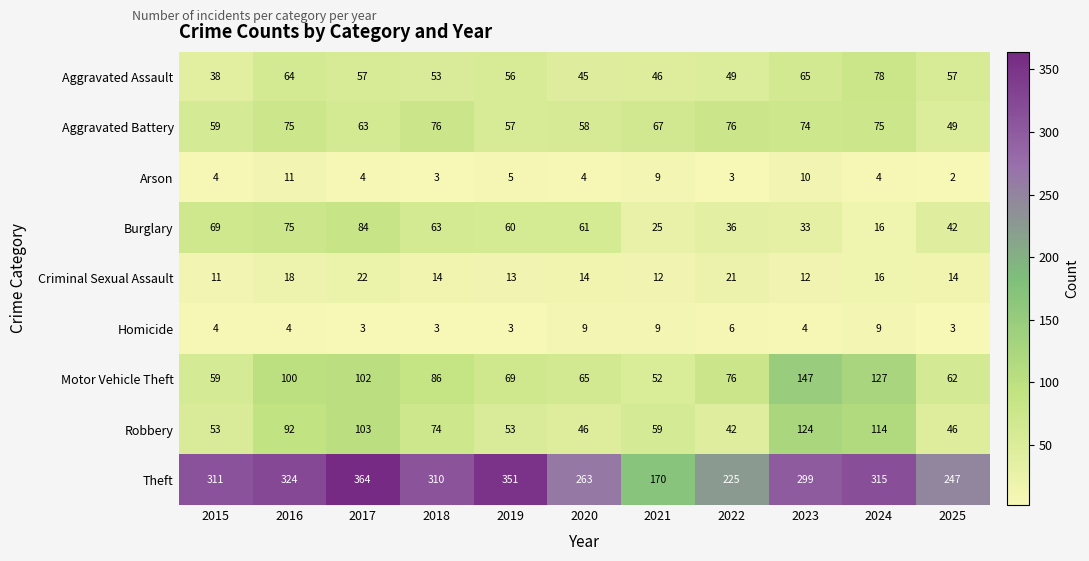

Which series has the largest range (max minus min)?

Theft